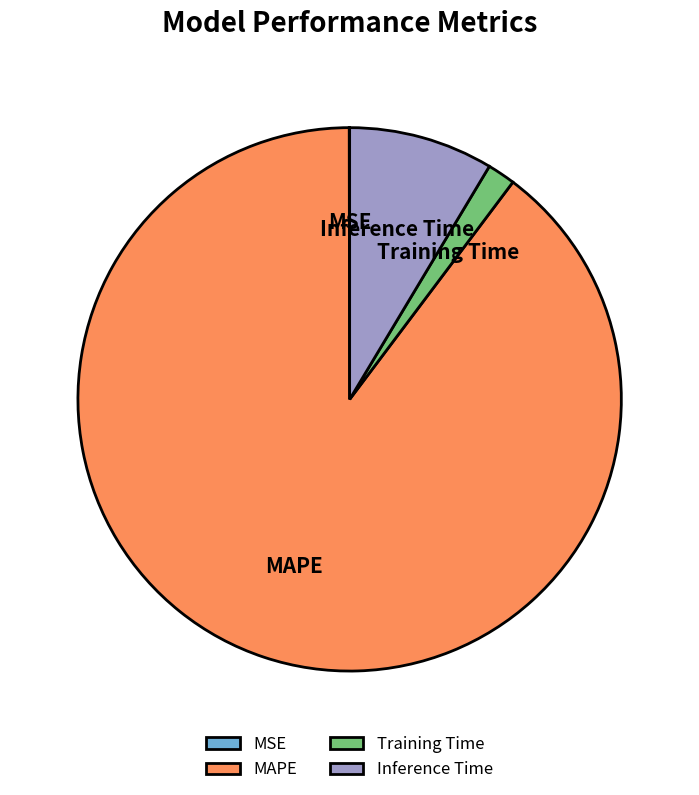

Is it true that MAPE is 76% of the pie?

False